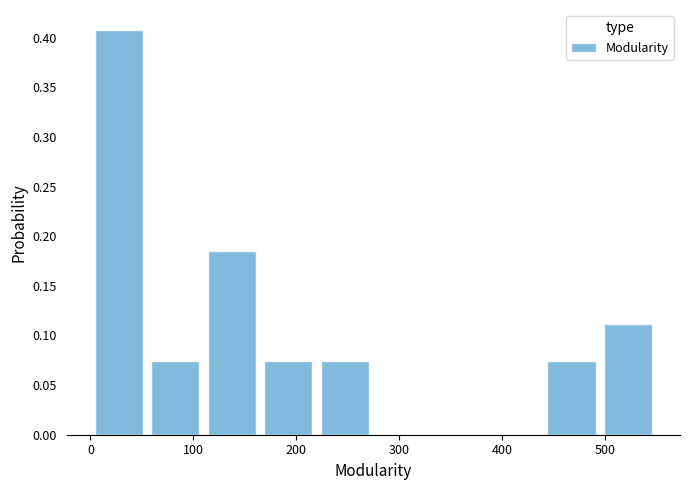

Reading left to right, transcribe this chart: for each bar, give the range it covers on the x-axis and its height. Neither the bar edges nor the heights are printed on the chart, so give them approximately, as read against the axes.

4 to 59: 0.405
59 to 114: 0.075
114 to 169: 0.185
169 to 224: 0.075
224 to 279: 0.075
279 to 334: 0
334 to 389: 0
389 to 444: 0
444 to 499: 0.075
499 to 554: 0.110